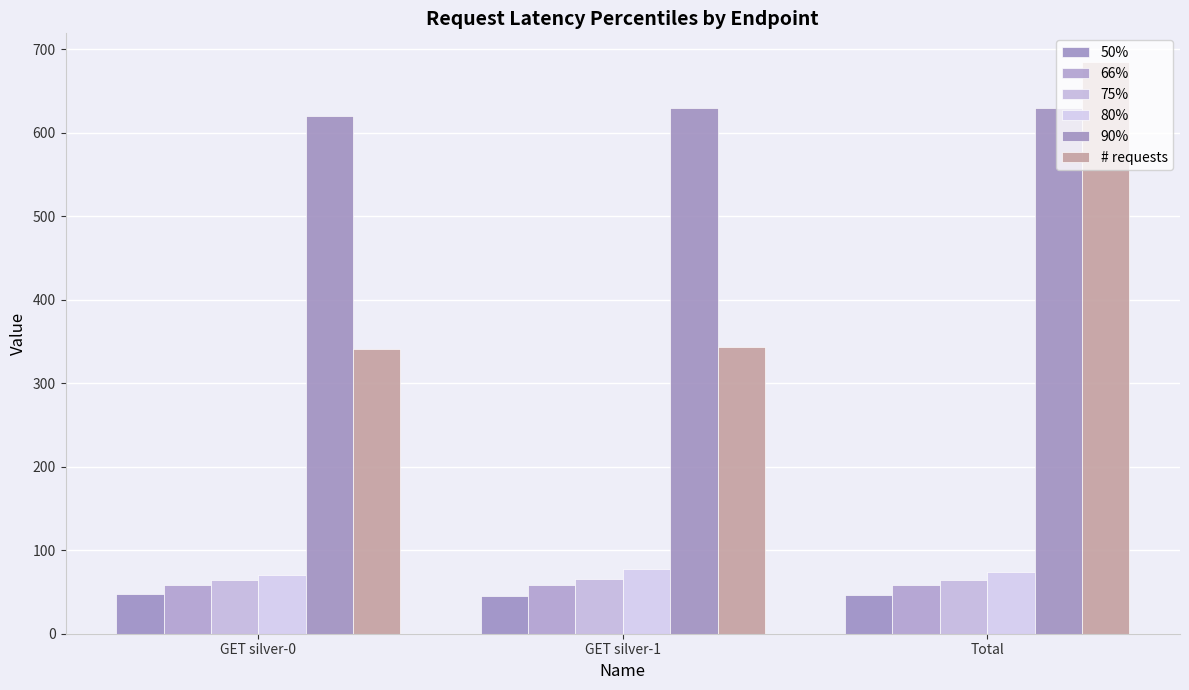

Where does the 50% series first go above 46?

GET silver-0